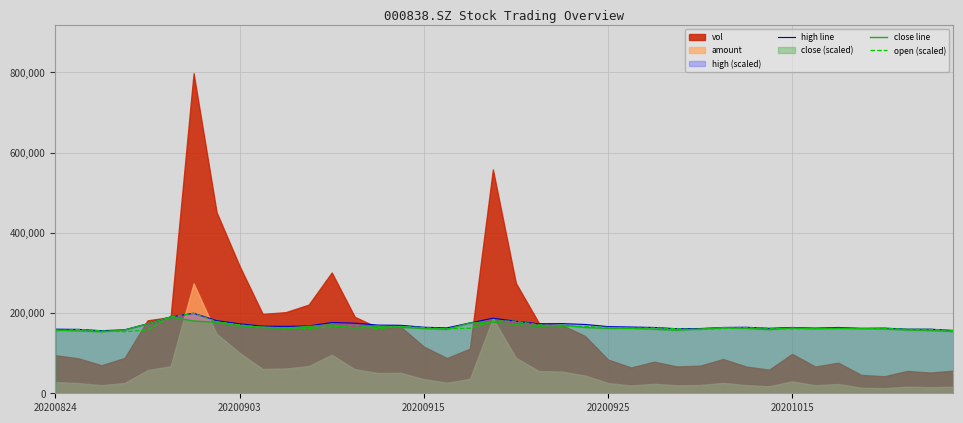

What is the minimum value for high line?

156035.0